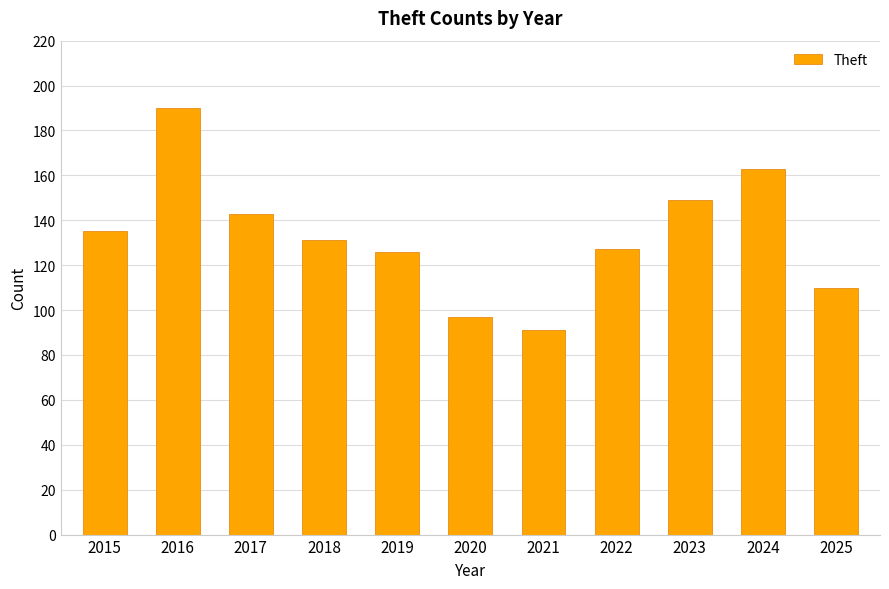

What is the greatest value displayed?

190